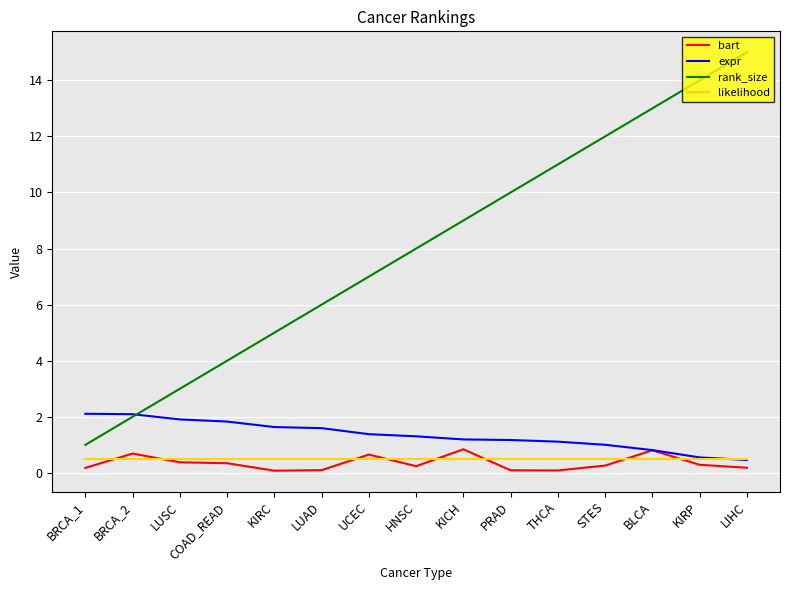

True or false: rank_size and likelihood intersect in this chart.

False